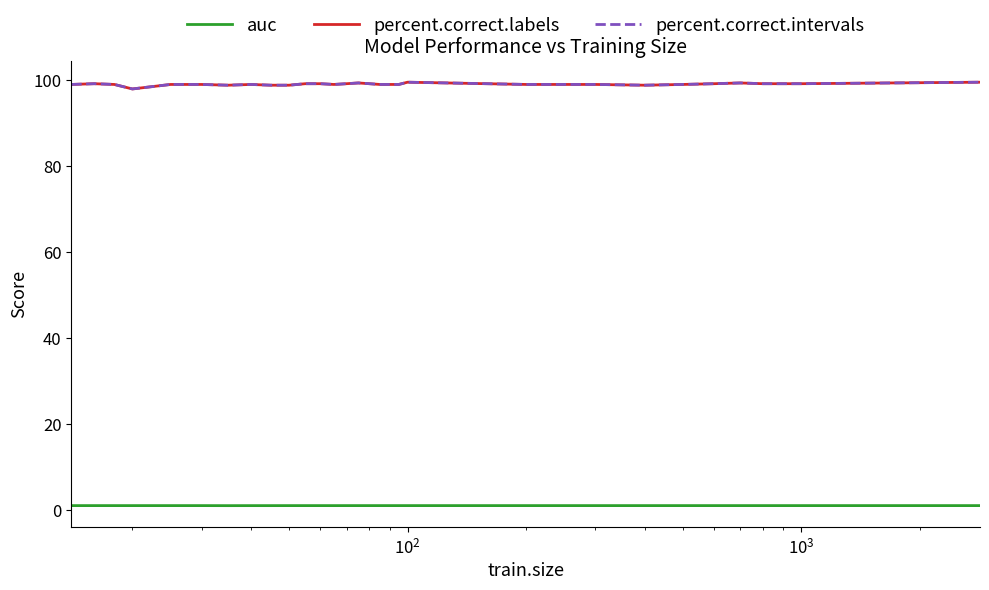

Does the chart have visible grid lines?

No